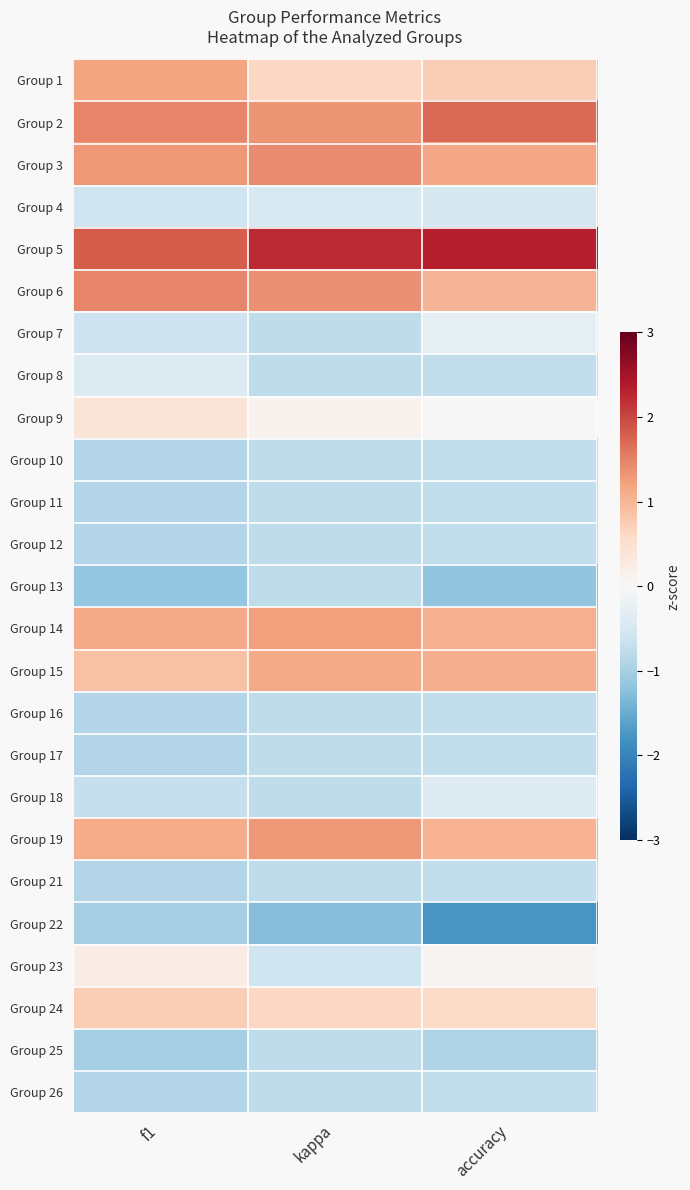

Which series has the largest range (max minus min)?

Group 23